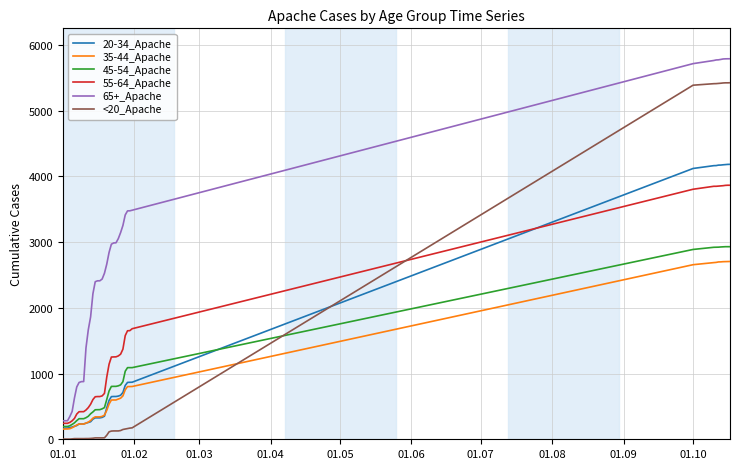

What is the maximum value shown in the chart?

5789